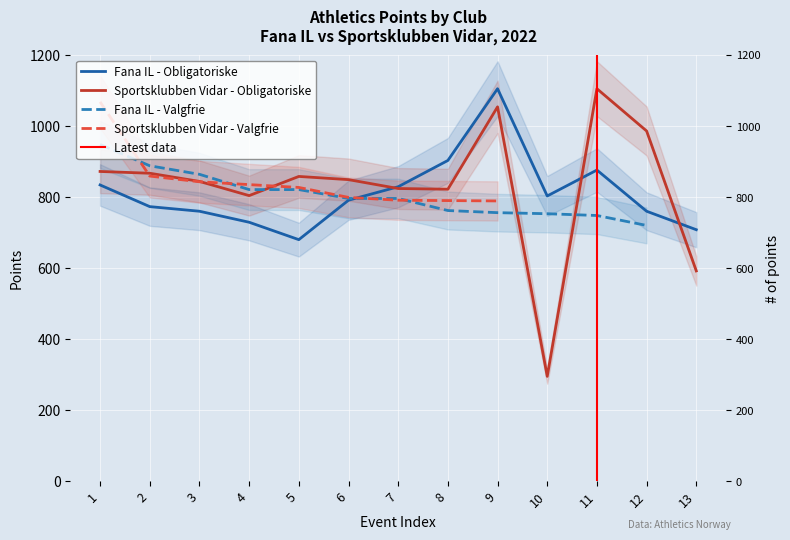

How many lines are shown in the chart?

2